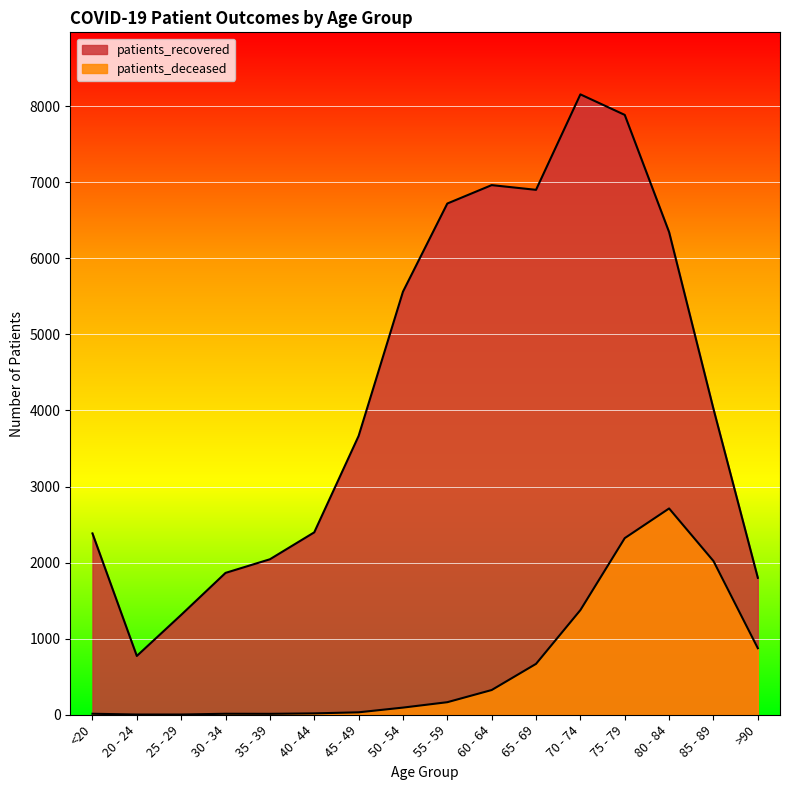

Which has a higher value, 20 - 24 or 25 - 29?

25 - 29